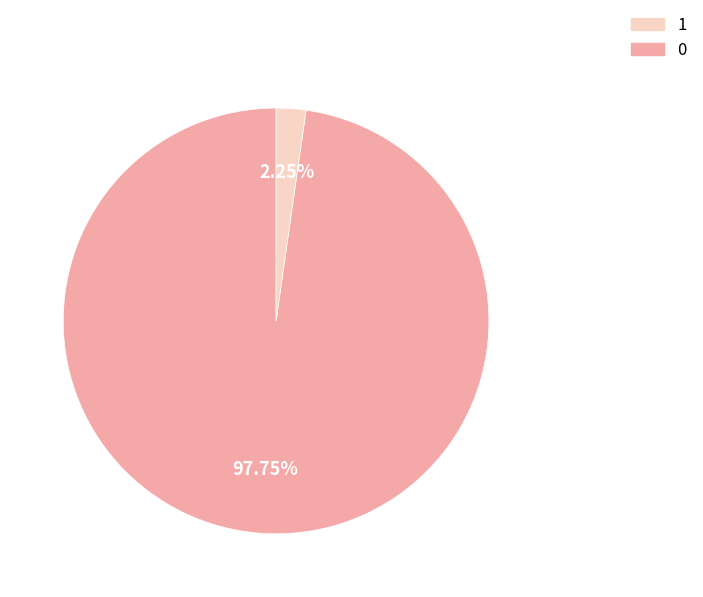

Is there a majority slice in this chart?

Yes